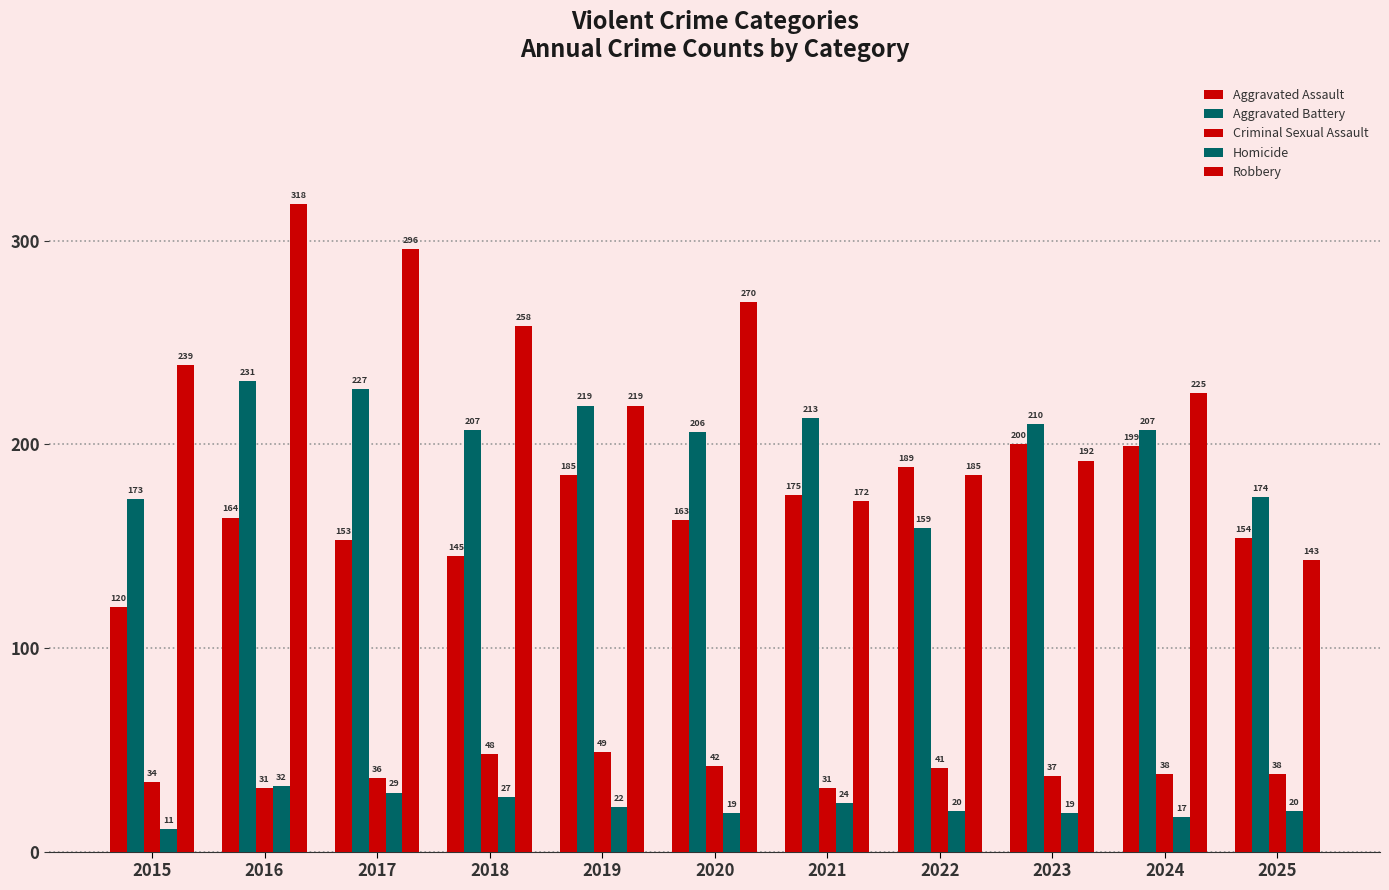

At which label is Aggravated Assault closest to 160?

2020